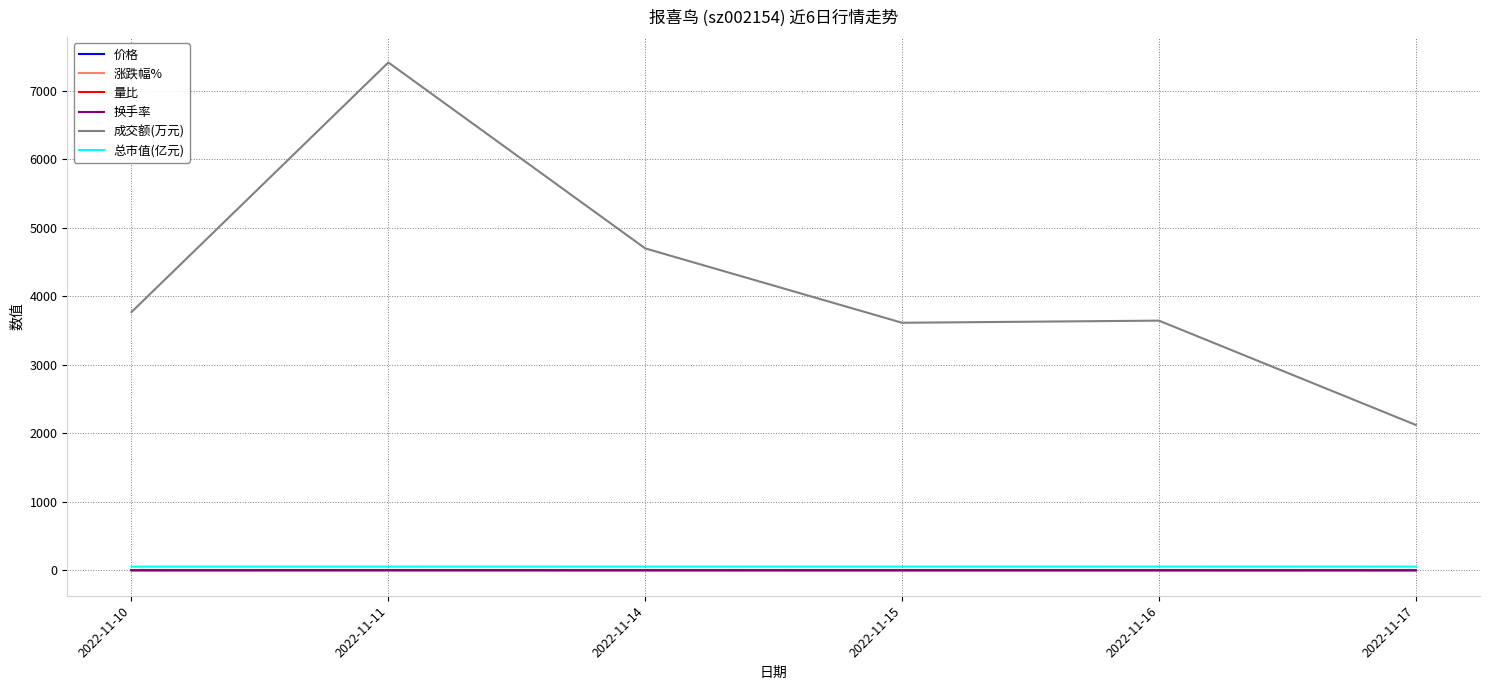

What is the lowest value of the 成交额(万元) series?

2123.0